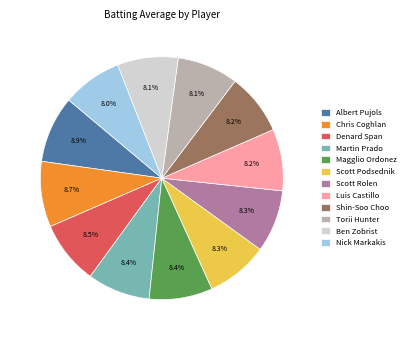

Does Scott Rolen represent more than half of the total?

No